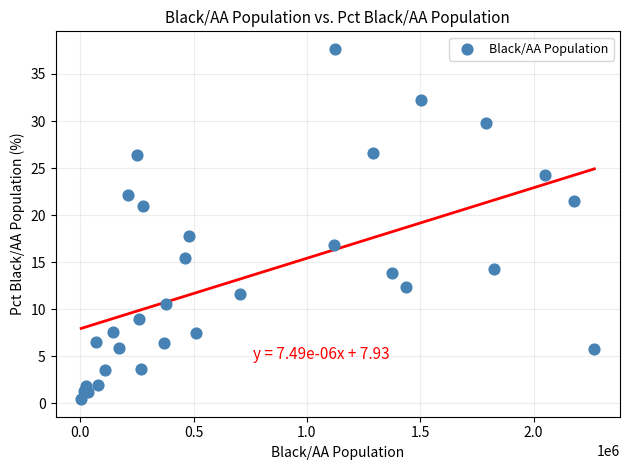

What Y value in the scatter plot is closest to 19?

17.8